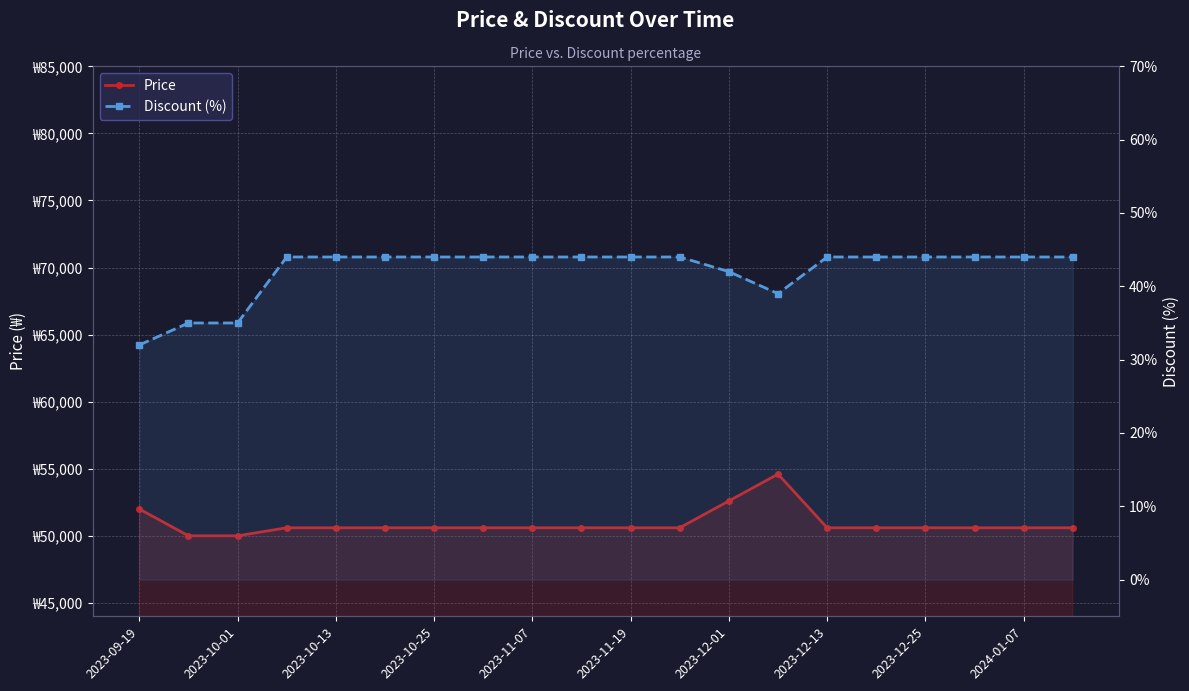

Where is the first local maximum for Price?

13